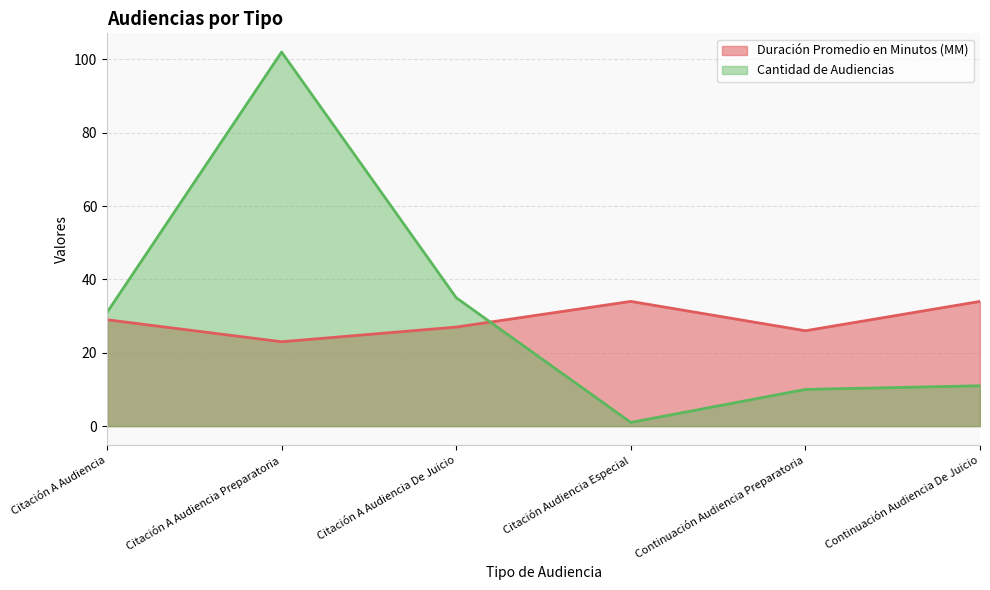

What is the label of the 4th point from the left?

Citación Audiencia Especial